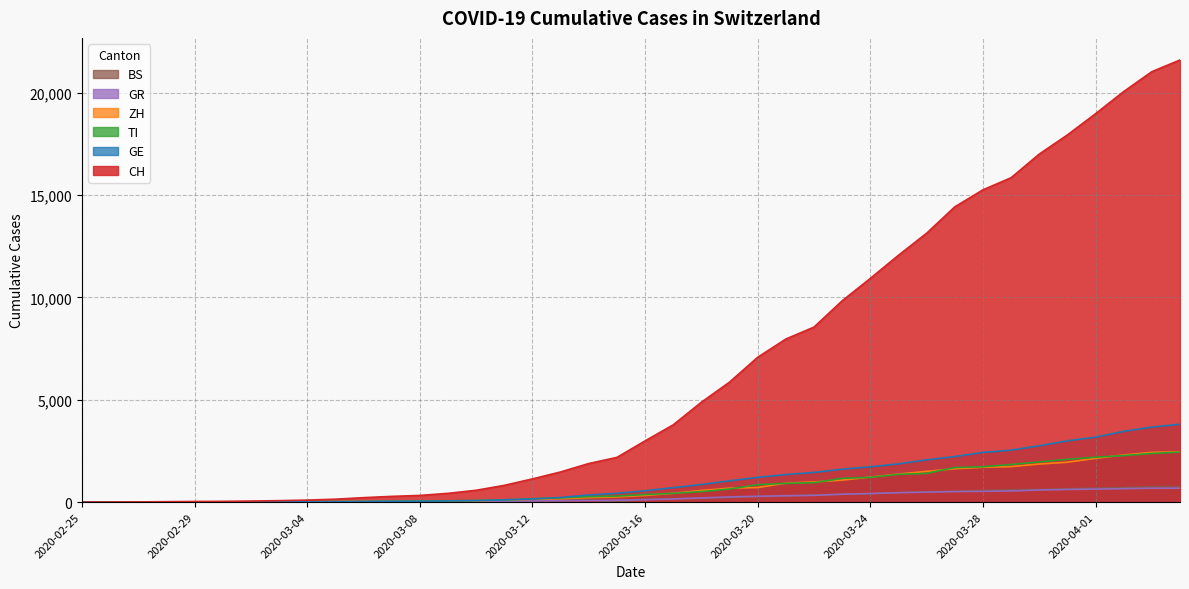

At which category does BS reach its first local valley?

2020-03-15